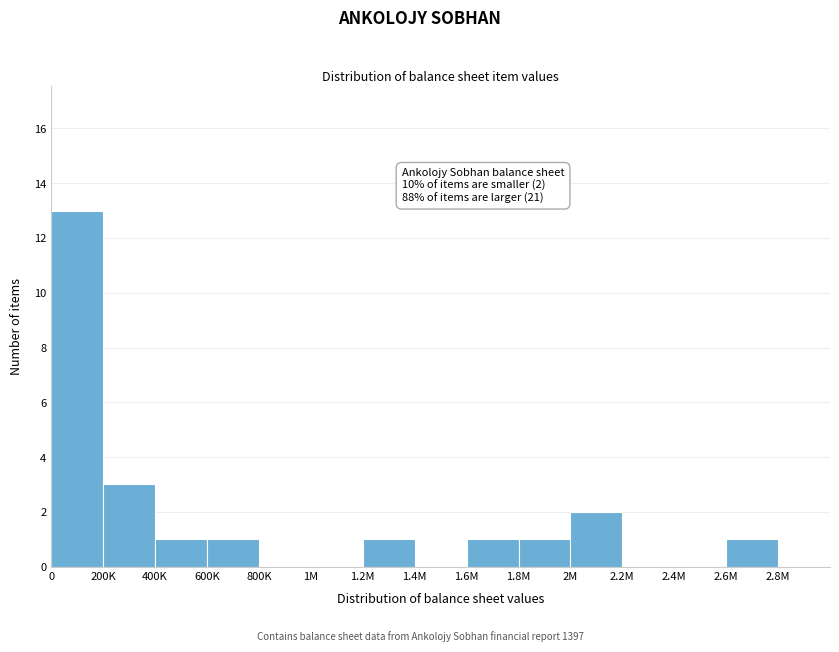

Reading right to left, list all the values displayed in this chart.

2.8M=0	2.6M=1	2.4M=0	2.2M=0	2M=2	1.8M=1	1.6M=1	1.4M=0	1.2M=1	1M=0	800K=0	600K=1	400K=1	200K=3	0=13